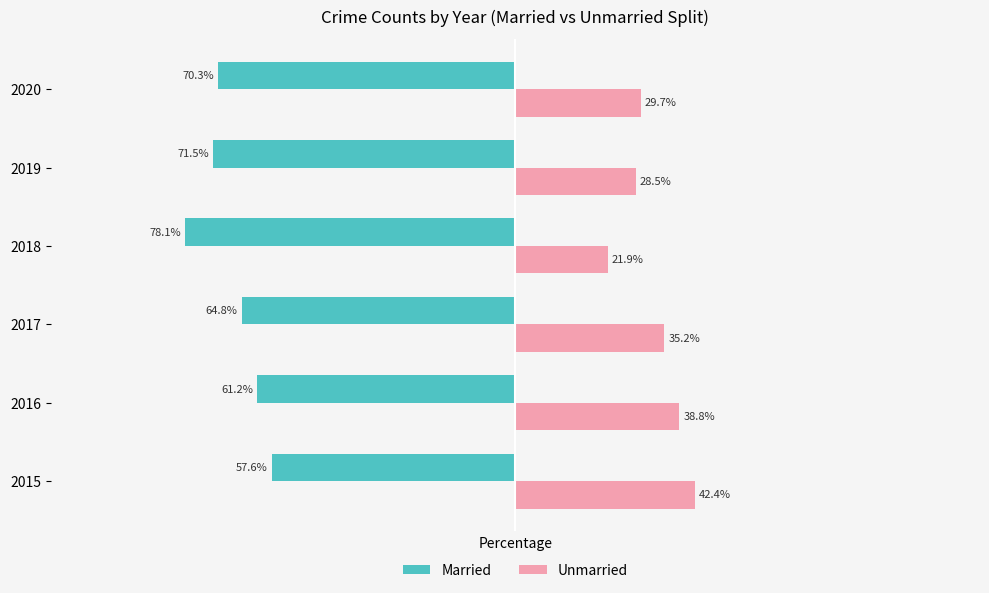

List the series in order of their peak value, lowest first.

Married, Unmarried